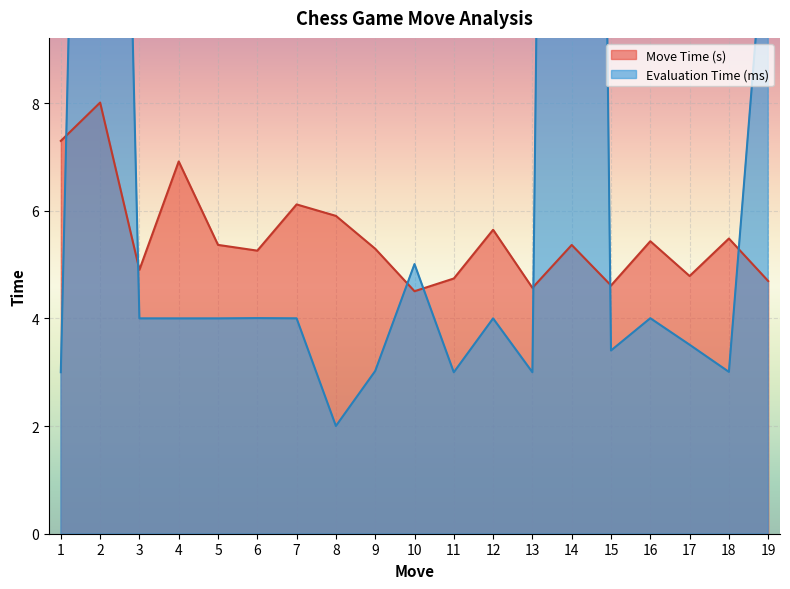

The Move Time (s) series shows 5.9 at 8. True or false?

True